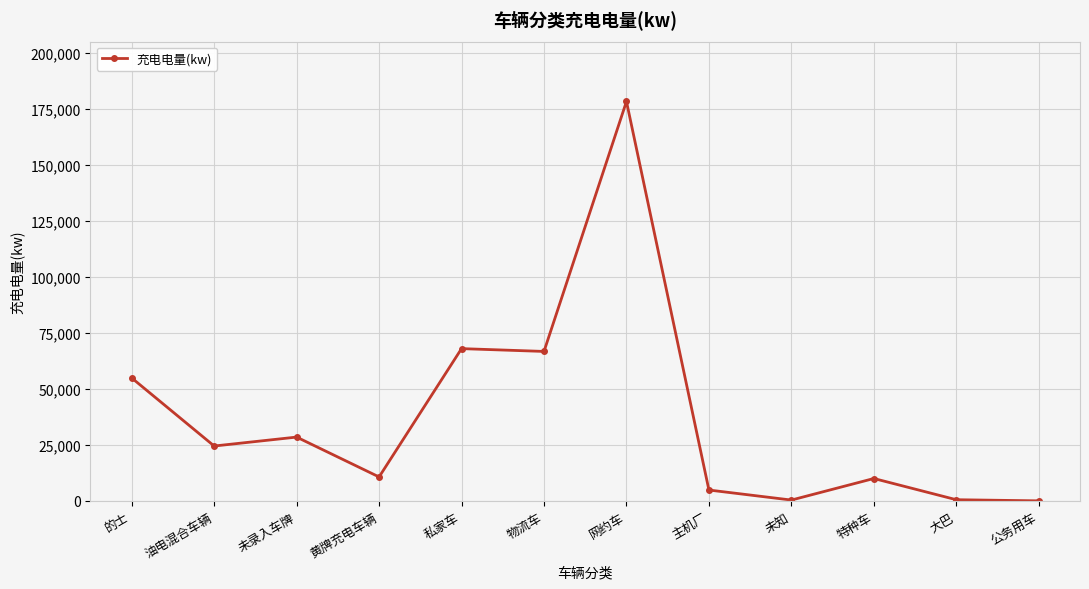

What is the greatest value displayed?

178412.3